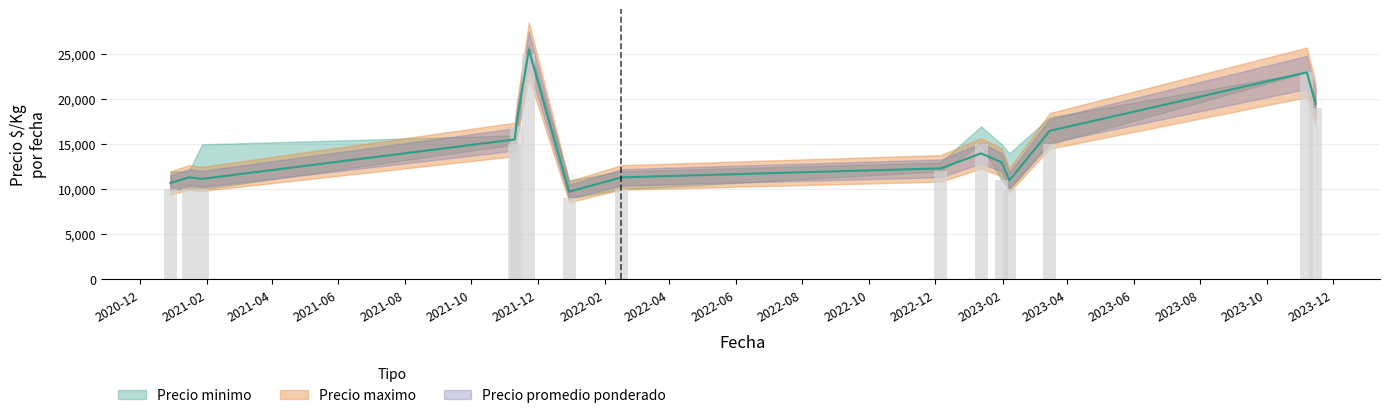

What is the maximum value for Precio promedio ponderado?

25500